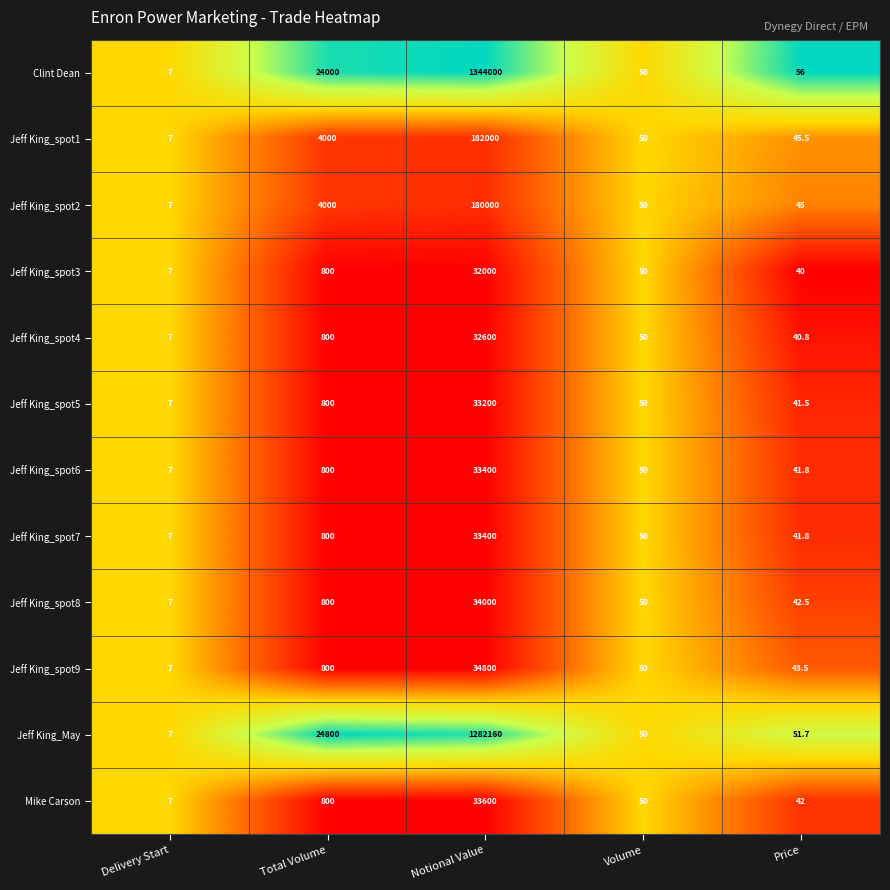

At which category is the sum across all series the highest?

Notional Value